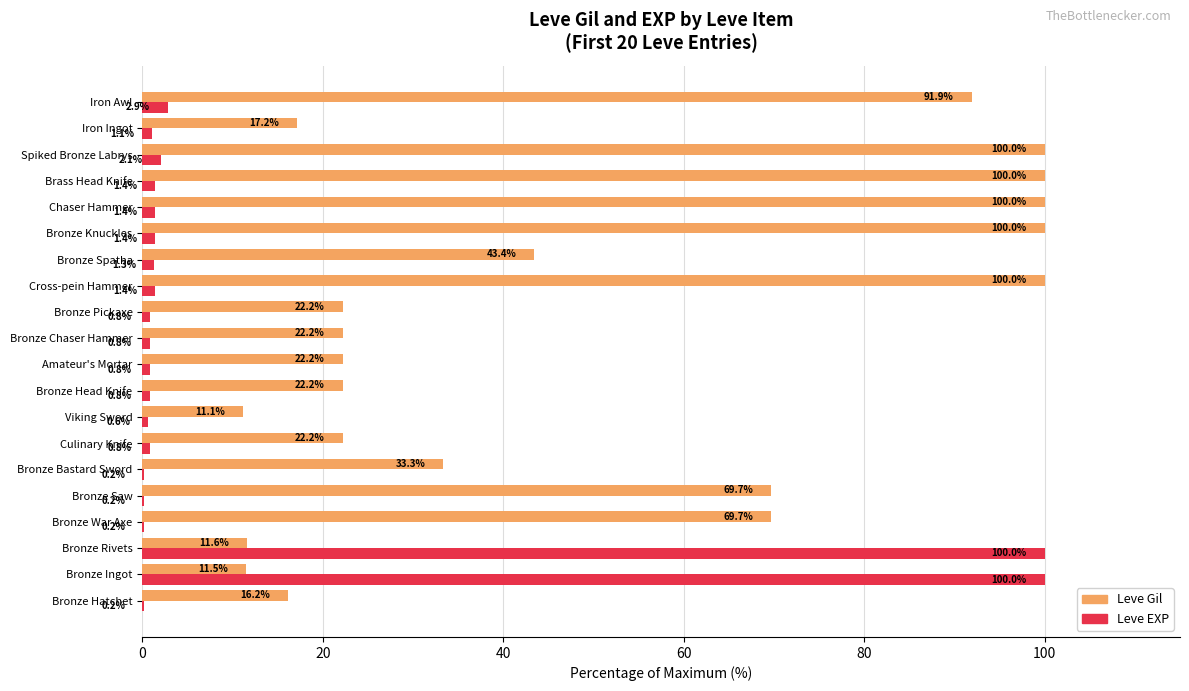

At which category is the sum across all series the highest?

Bronze Rivets